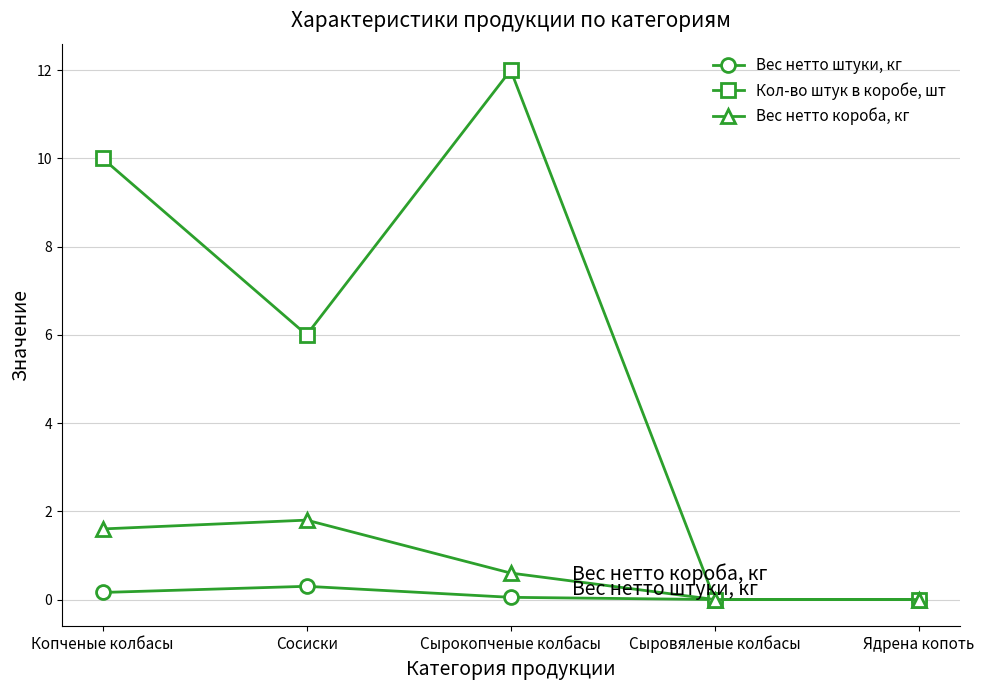

Is it true that Кол-во штук в коробе, шт equals 0.0 at Ядрена копоть?

True